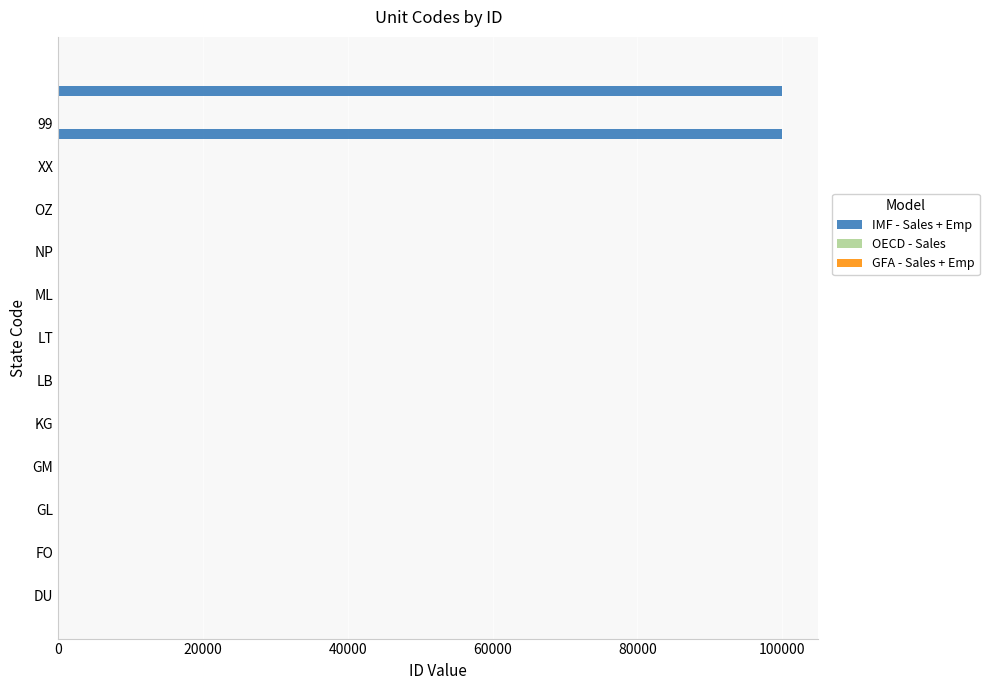

What is the maximum value shown in the chart?

99999